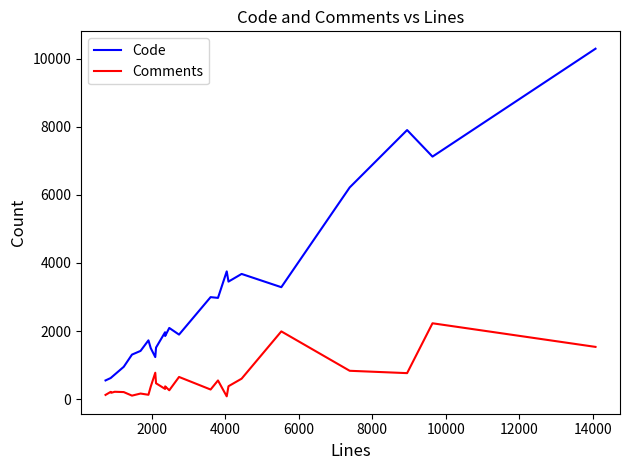

Rank the series by their average value, from lowest to highest.

Comments, Code